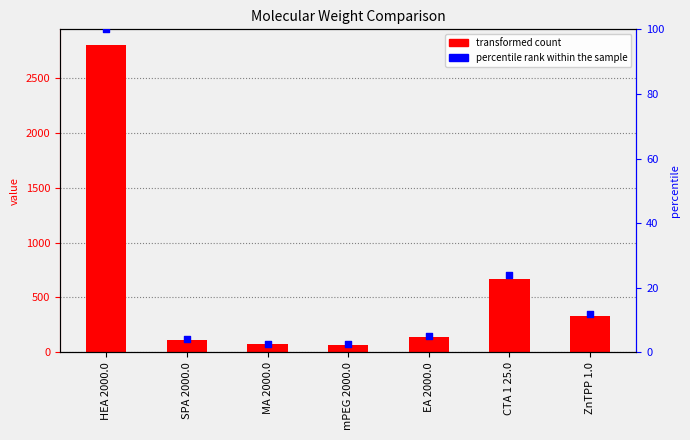

Which series has the largest total across all categories?

transformed count